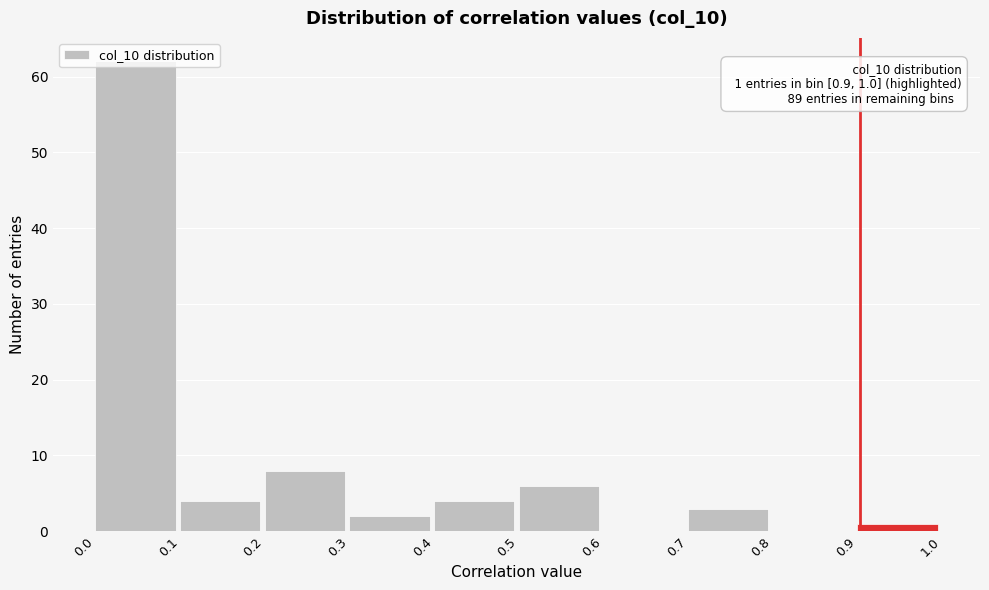

Over which range of the x-axis is the bar tallest?

0.0 to 0.1